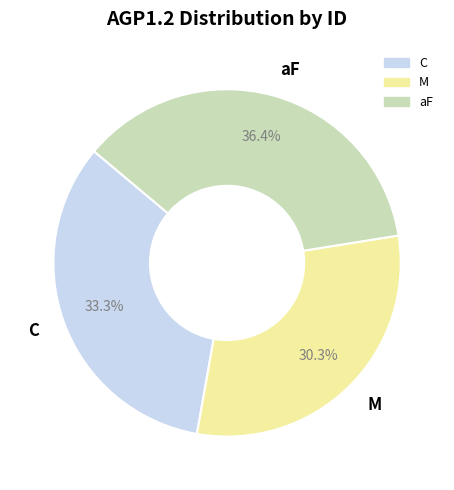

Which category has the biggest portion of the pie?

aF